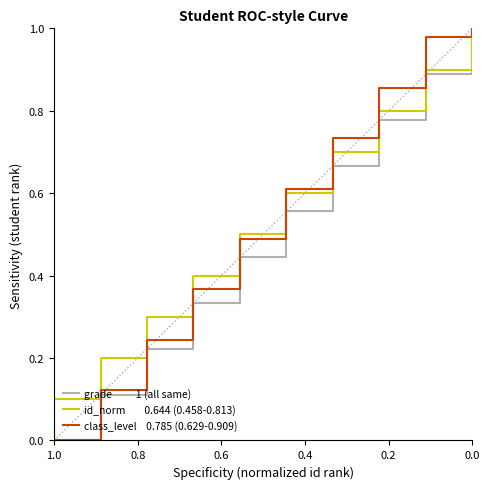

List the series in order of their peak value, lowest first.

grade          1 (all same), id_norm        0.644 (0.458-0.813), class_level    0.785 (0.629-0.909)